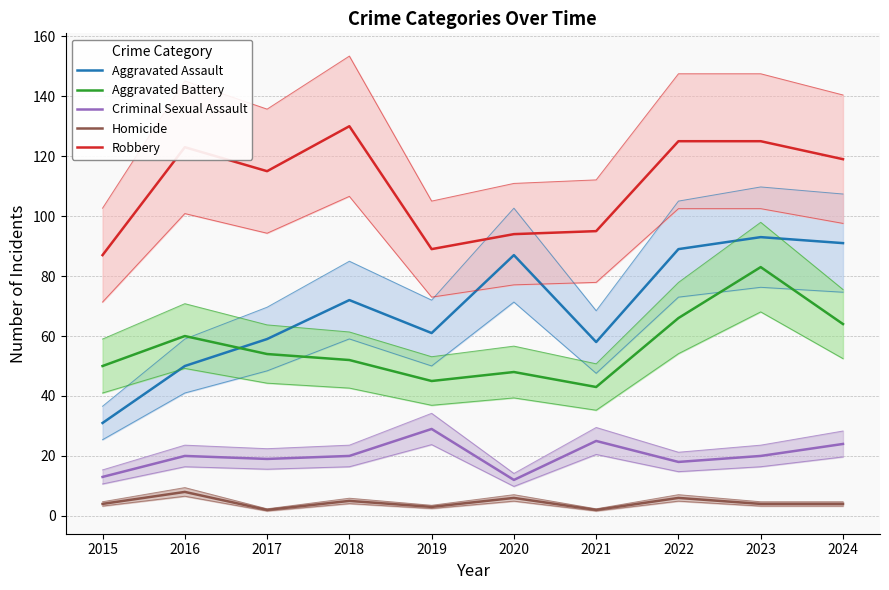

What is the difference between the second highest and minimum values in the Homicide series?

4